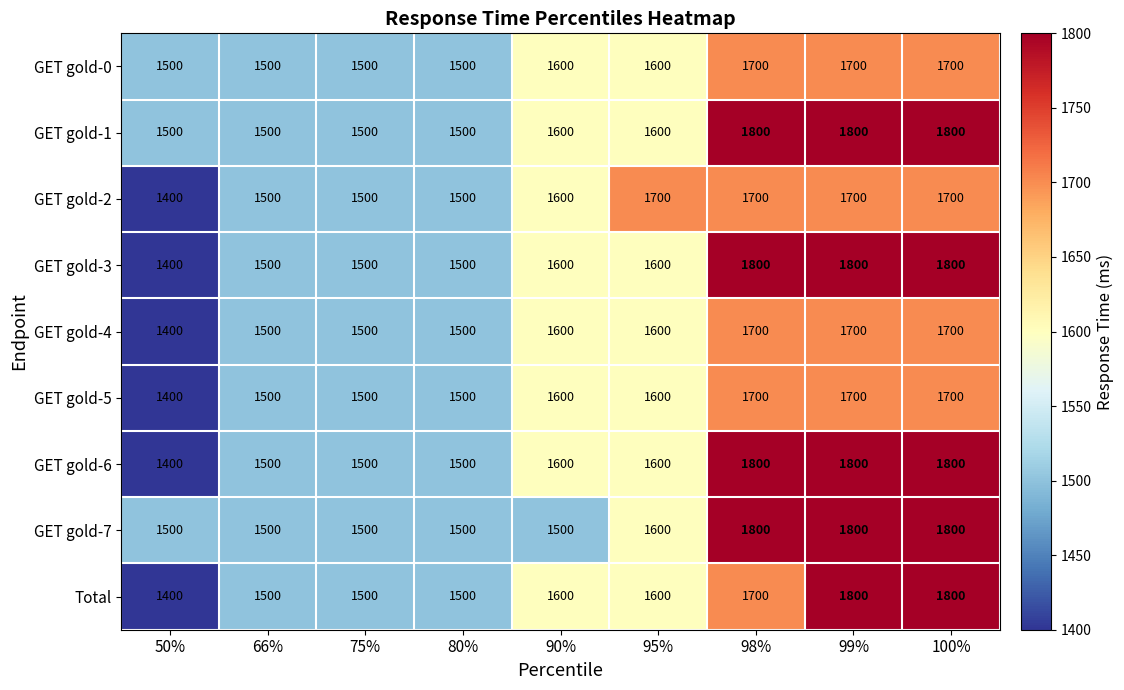

The Total series shows 1500 at 75%. True or false?

True